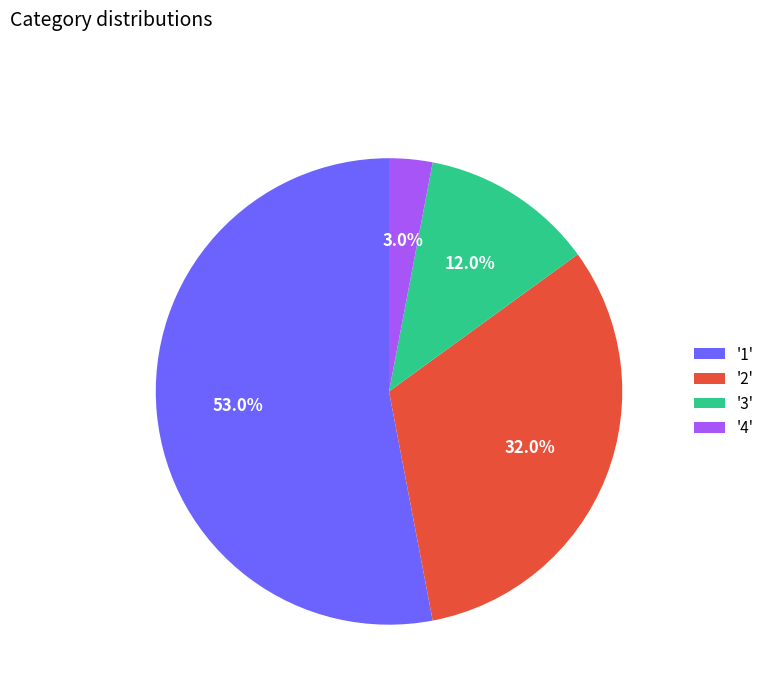

How many slices are in this pie chart?

4